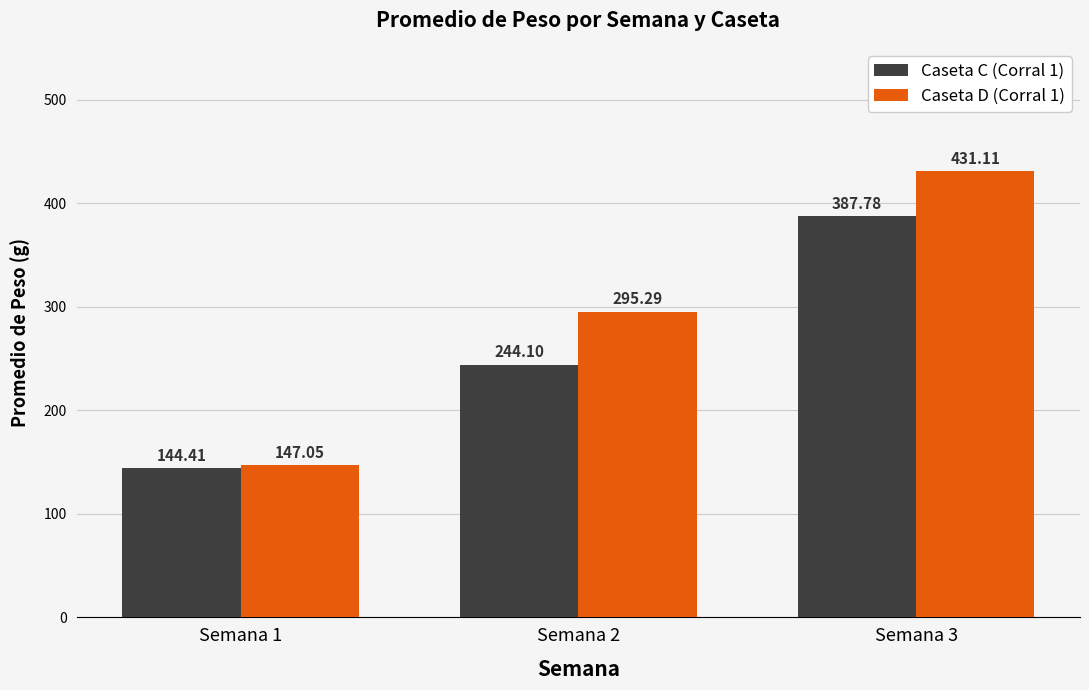

Reading left to right, transcribe all the data shown in this chart.

Caseta C (Corral 1): Semana 1=144.4	Semana 2=244.1	Semana 3=387.8
Caseta D (Corral 1): Semana 1=147.1	Semana 2=295.3	Semana 3=431.1